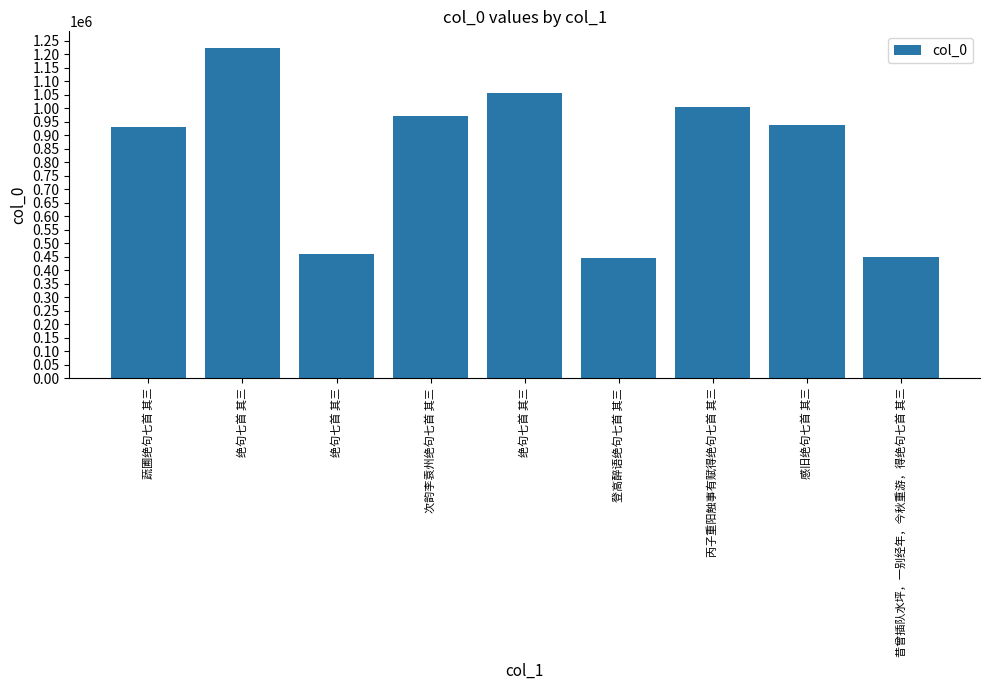

Where does the data first go above 937128?

绝句七首 其三